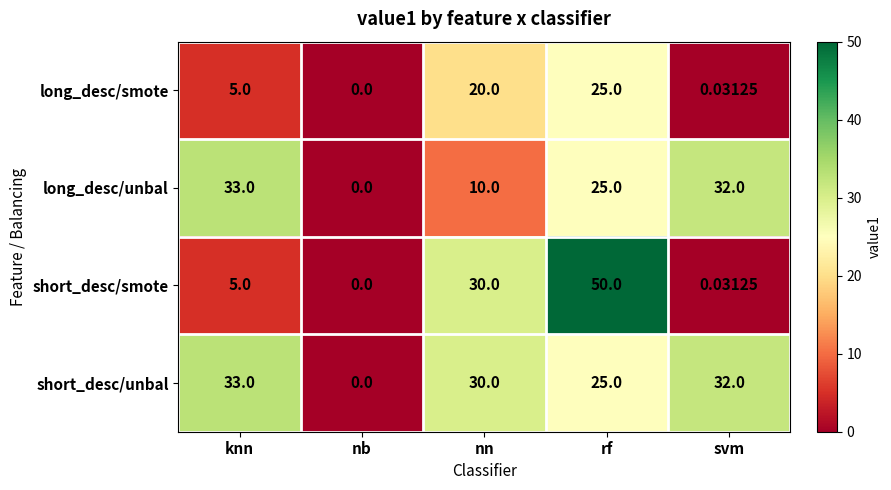

List the labels in order of long_desc/smote value, smallest first.

nb, svm, knn, nn, rf